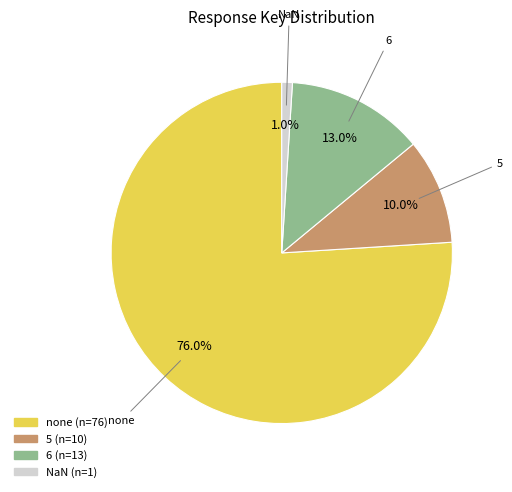

Is there a majority slice in this chart?

Yes